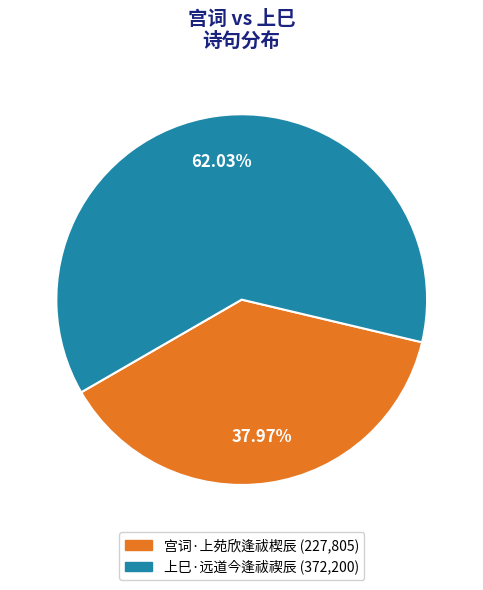

To the nearest percent, what is the combined percentage of 上巳·远道今逢祓禊辰 and 宫词·上苑欣逢祓楔辰?

100%